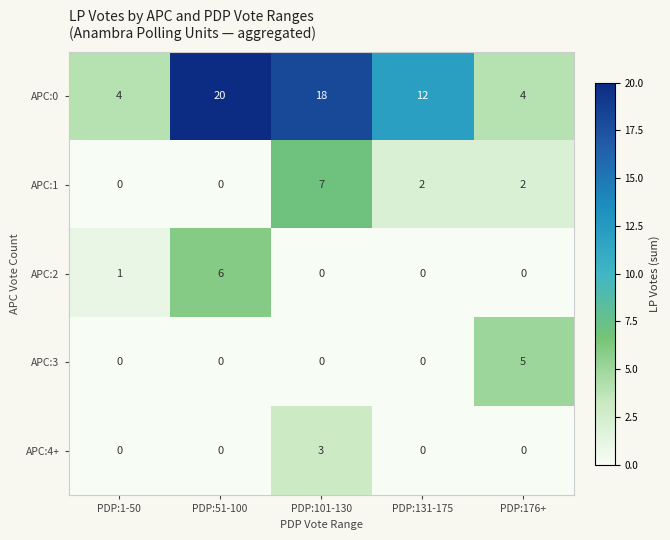

Between PDP:51-100 and PDP:131-175, which series saw the biggest shift?

APC:0